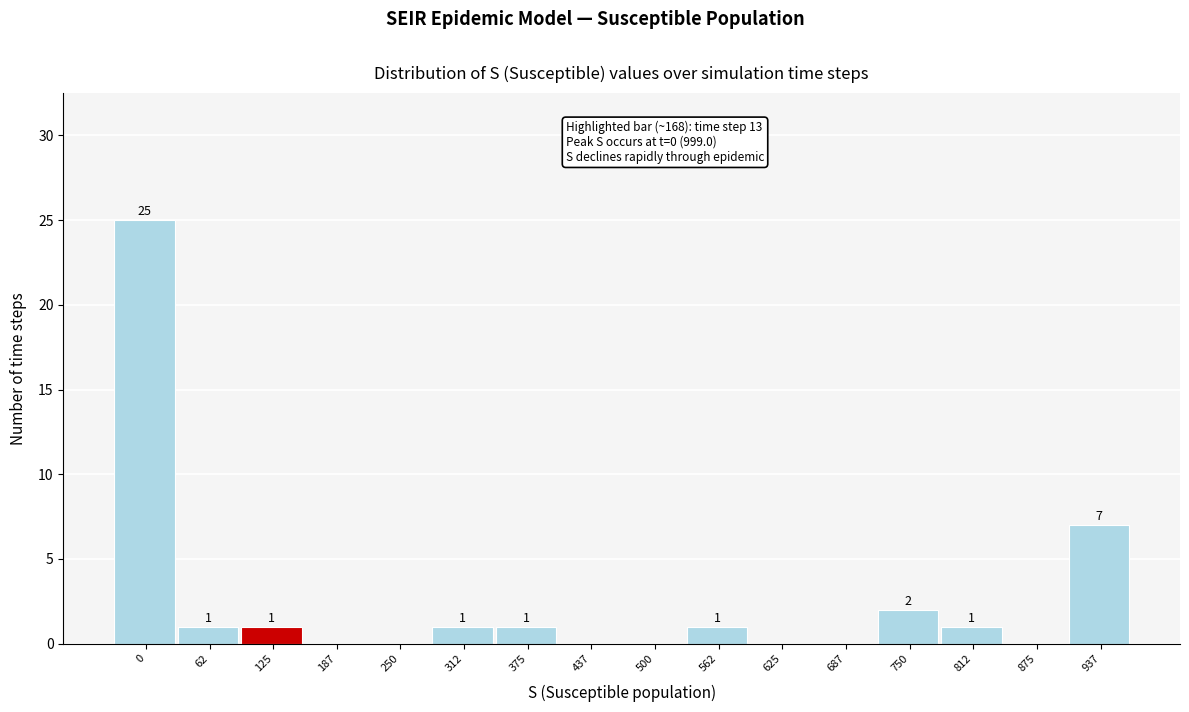

Reading left to right, list all the values displayed in this chart.

0=25	62=1	125=1	187=0	250=0	312=1	375=1	437=0	500=0	562=1	625=0	687=0	750=2	812=1	875=0	937=7